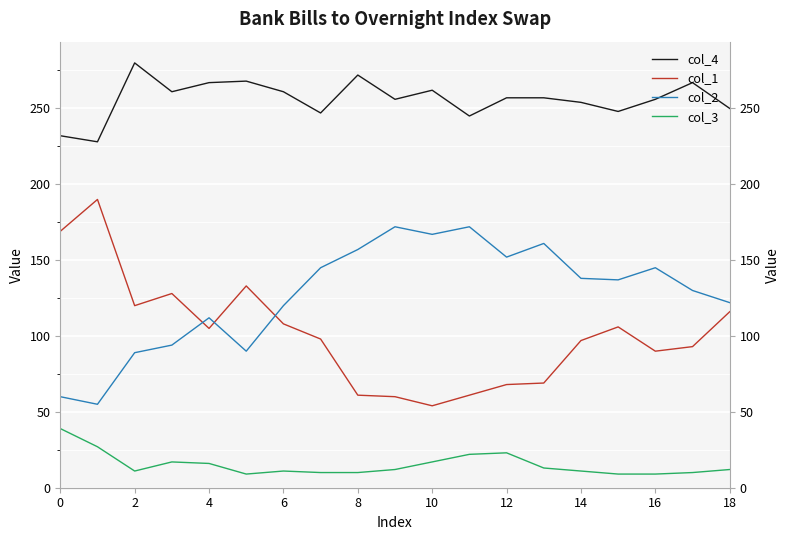

Which series has the widest spread of values?

col_1